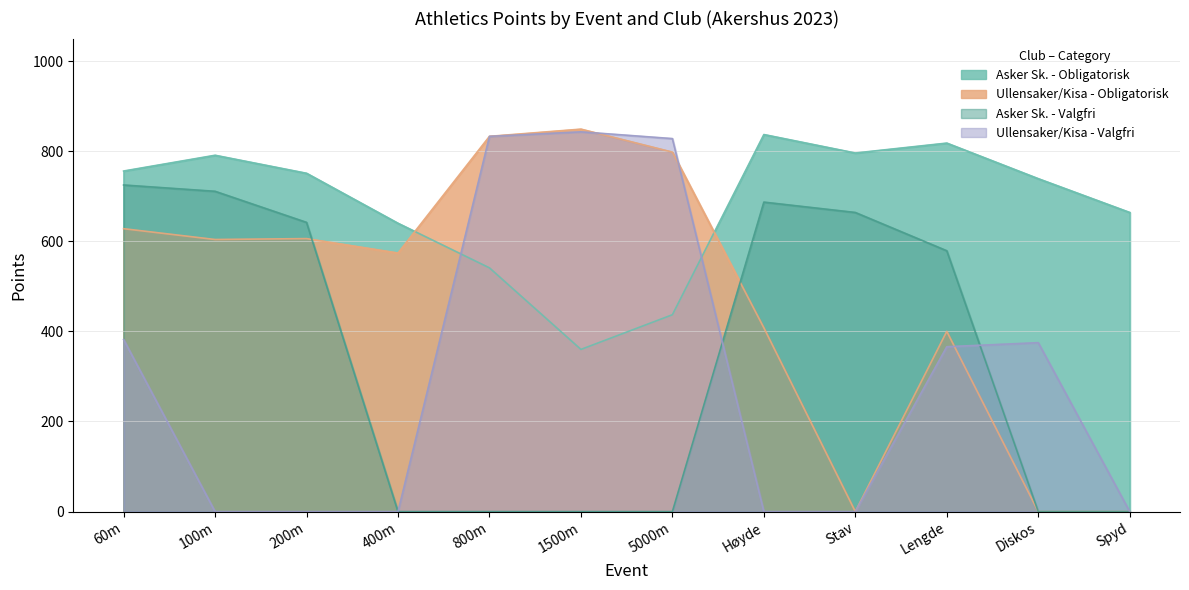

Does the chart display data point markers on the line(s)?

No